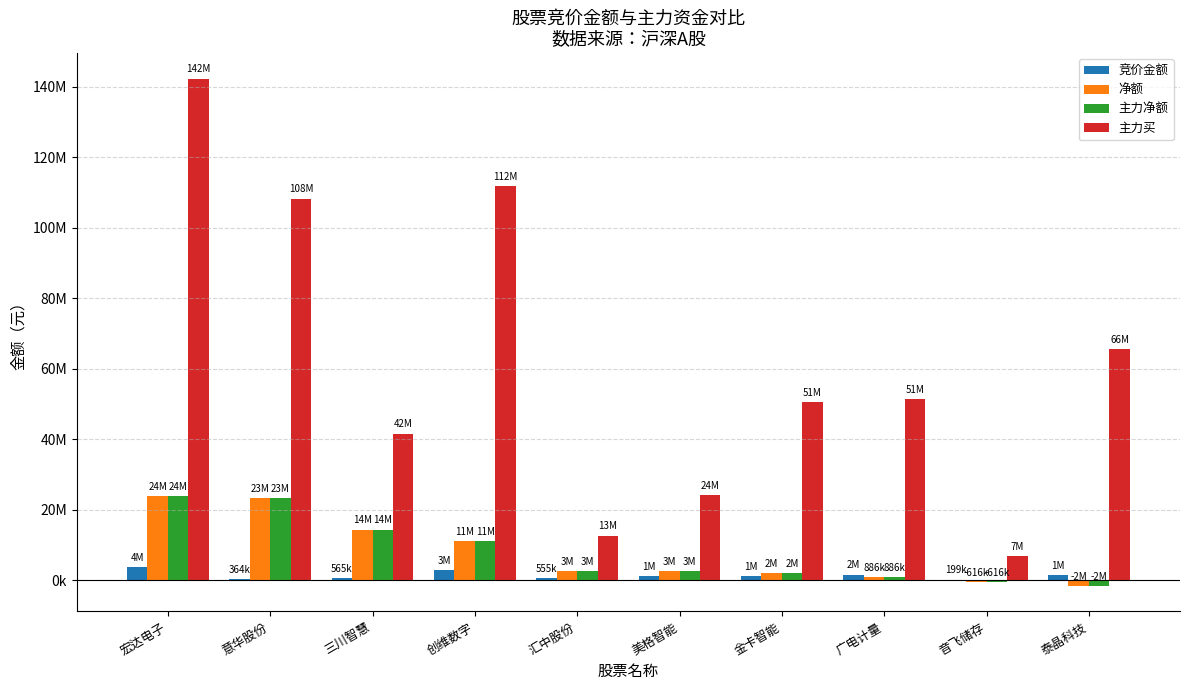

What is the difference between the 主力净额 values at 宏达电子 and 汇中股份?

21131284